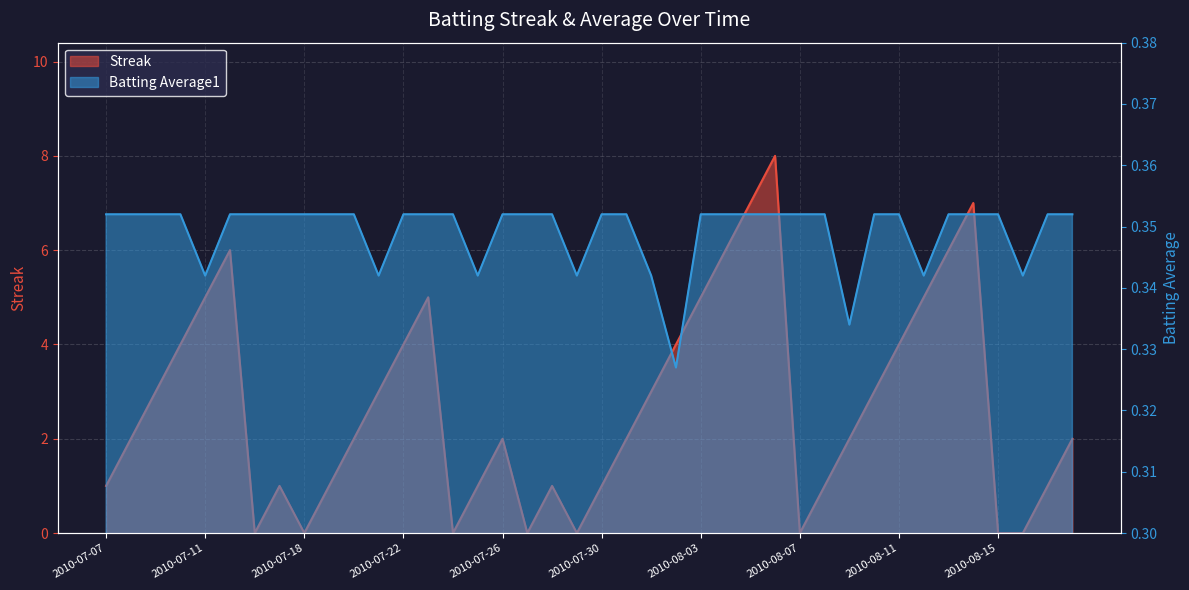

At which label does Streak first exceed 2?

2010-07-09